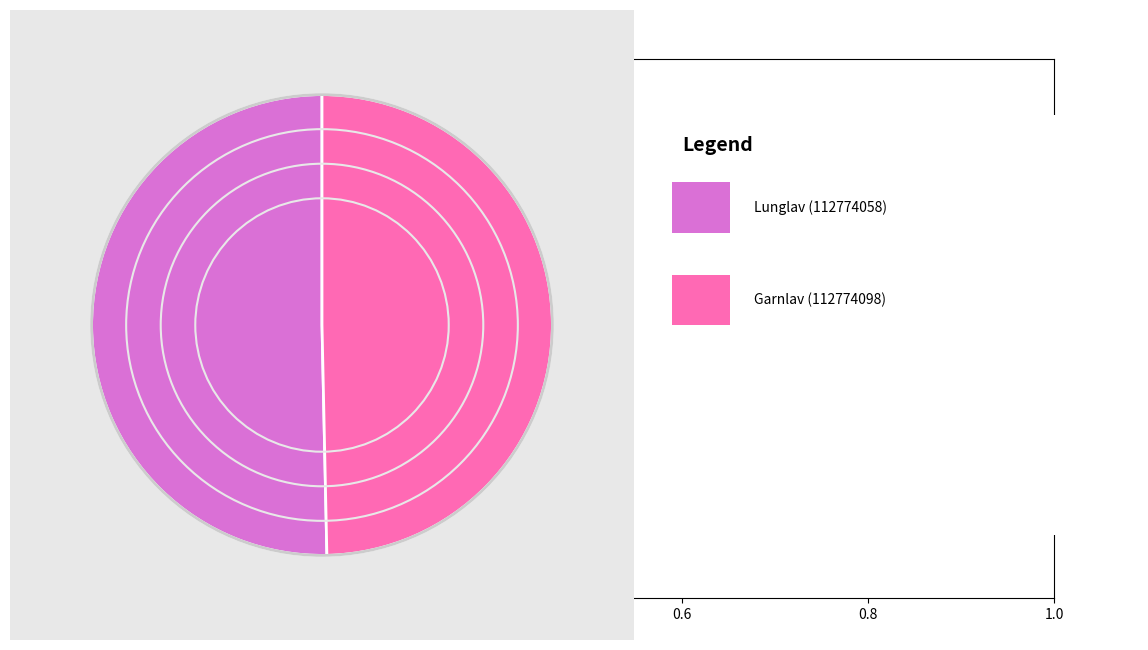

Does any single category account for the majority?

Yes